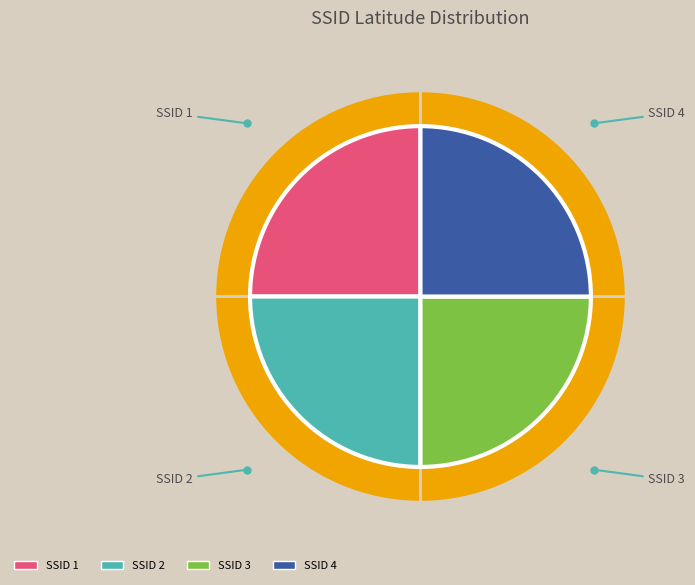

What percentage is the 3 slice, to the nearest percent?

25%